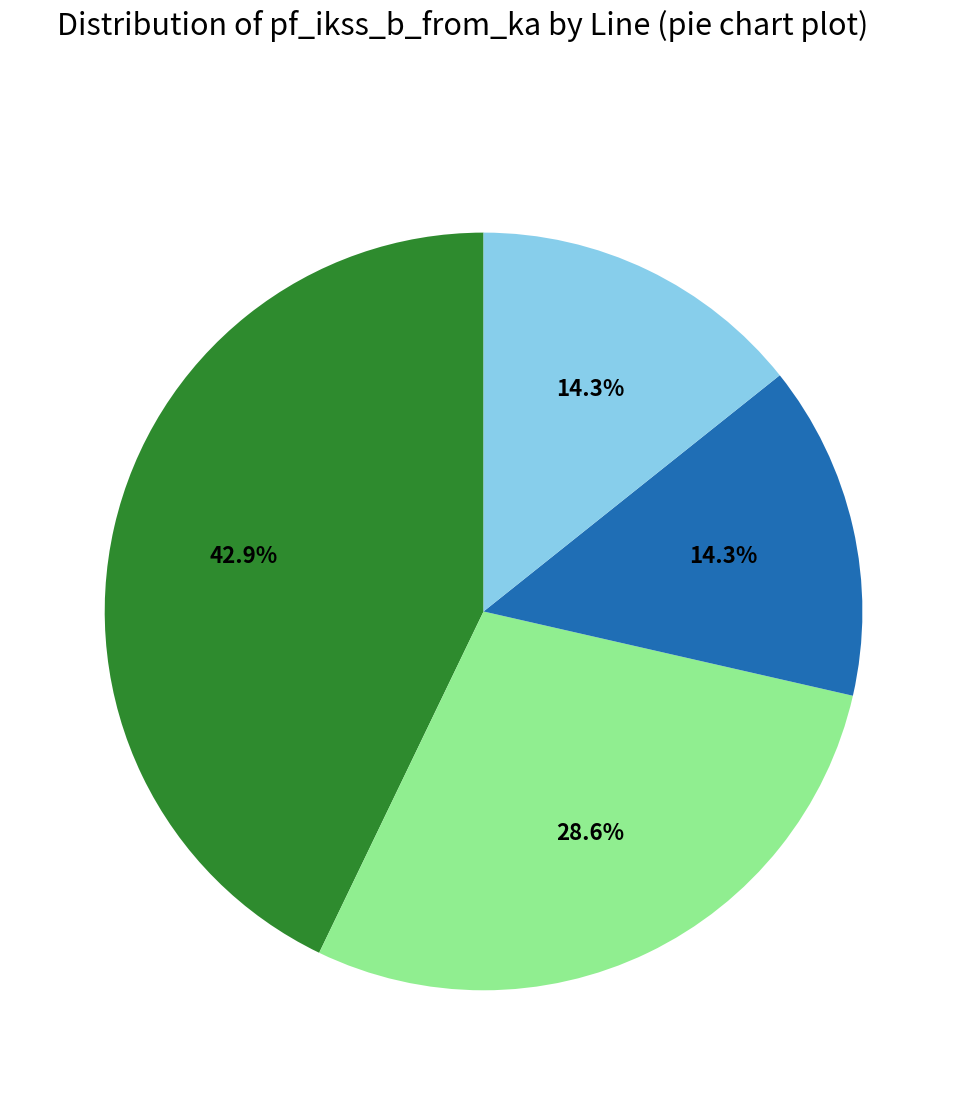

Is there a majority slice in this chart?

No